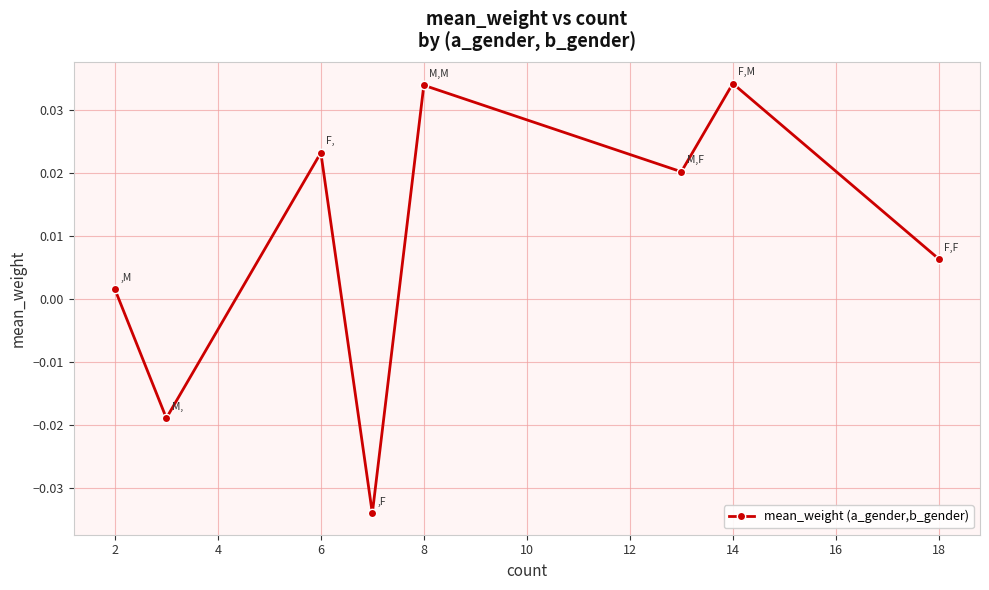

True or false: the data has more than 0 interior local peaks.

True